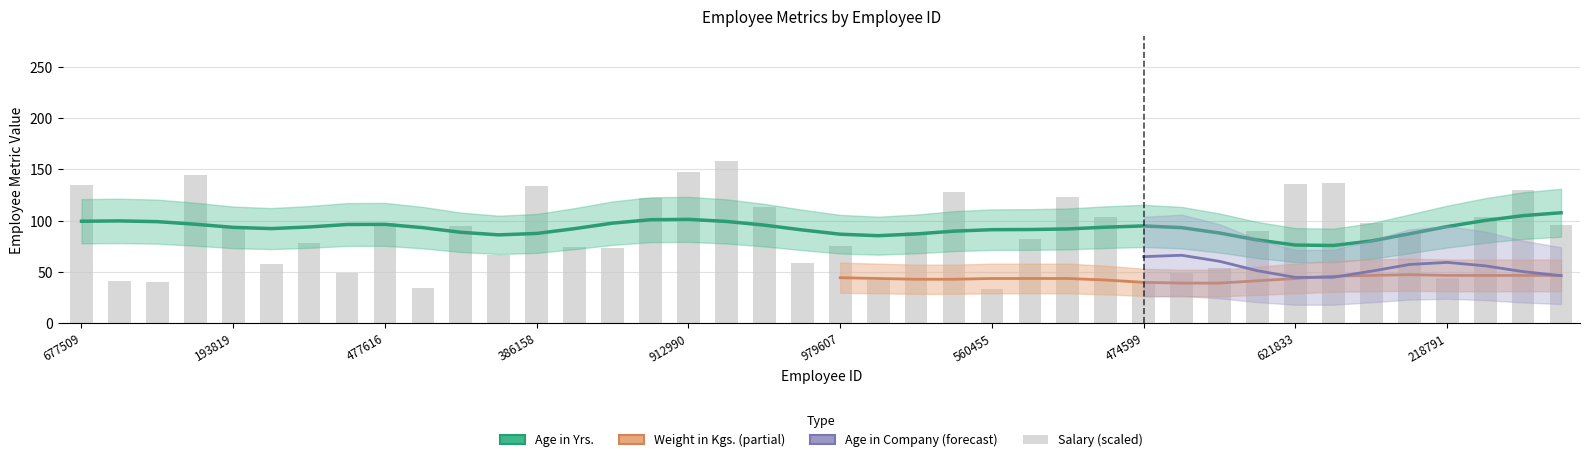

What is the difference between the maximum and minimum values?

124.4